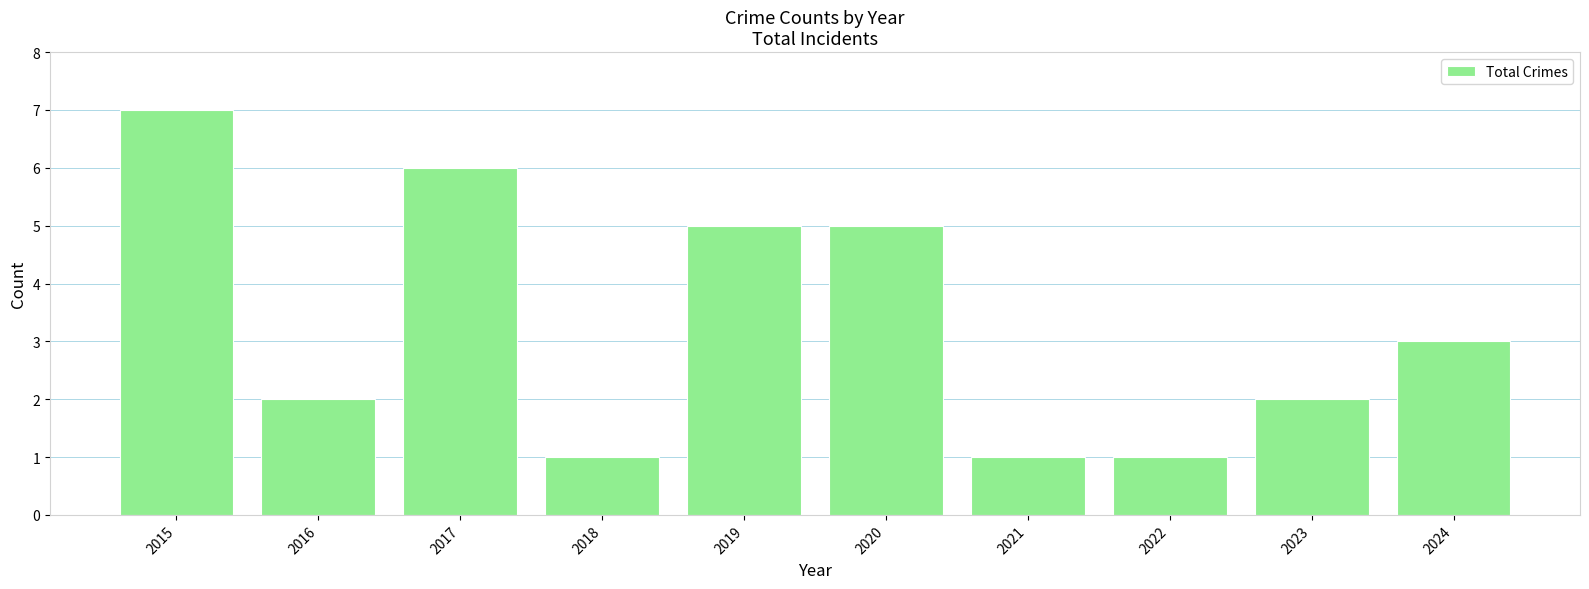

Between 2015 and 2019, which is larger?

2015